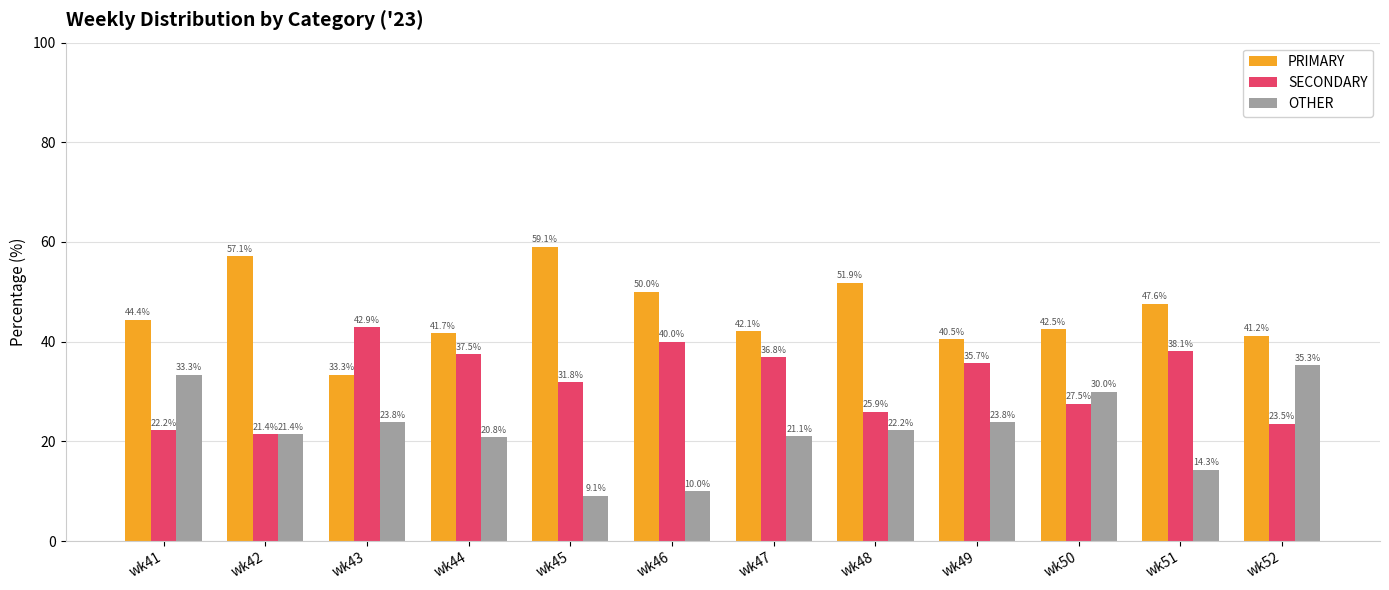

Reading left to right, list all the values displayed in this chart.

PRIMARY: wk41=44.4	wk42=57.1	wk43=33.3	wk44=41.7	wk45=59.1	wk46=50.0	wk47=42.1	wk48=51.9	wk49=40.5	wk50=42.5	wk51=47.6	wk52=41.2
SECONDARY: wk41=22.2	wk42=21.4	wk43=42.9	wk44=37.5	wk45=31.8	wk46=40.0	wk47=36.8	wk48=25.9	wk49=35.7	wk50=27.5	wk51=38.1	wk52=23.5
OTHER: wk41=33.3	wk42=21.4	wk43=23.8	wk44=20.8	wk45=9.1	wk46=10.0	wk47=21.1	wk48=22.2	wk49=23.8	wk50=30.0	wk51=14.3	wk52=35.3